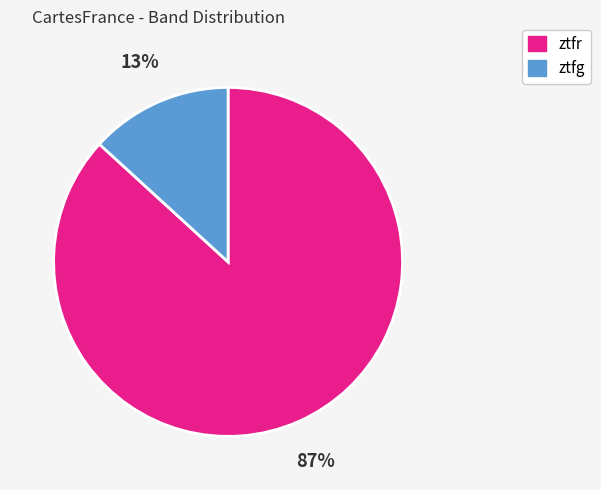

Count the number of slices in the pie.

2